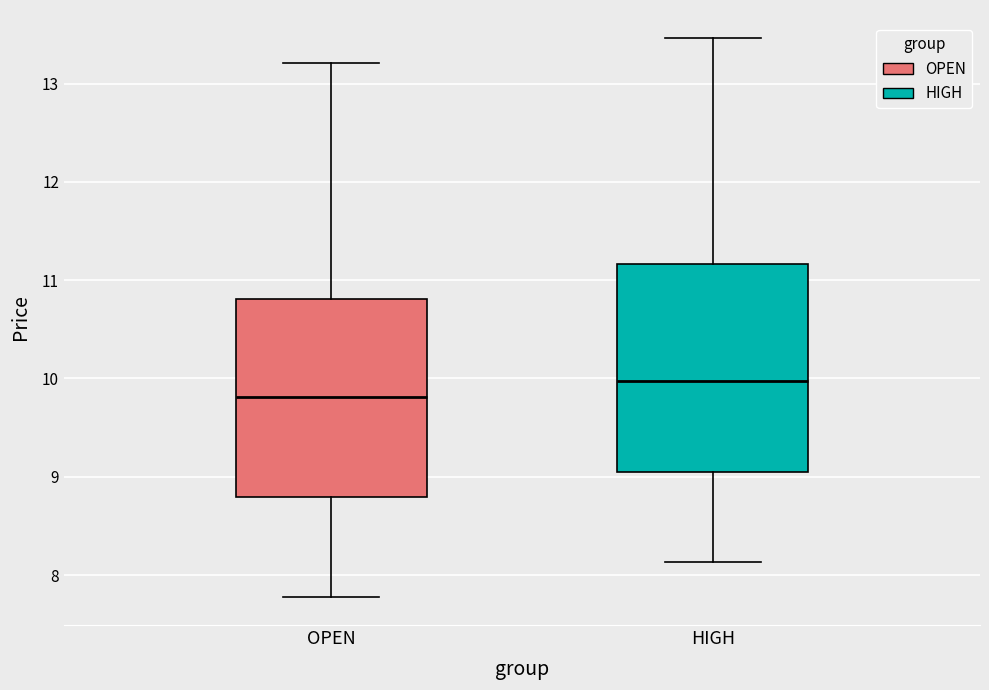

Where is the lower edge of the box for OPEN on the y-axis? The values are not printed on the chart, so give them approximately, as read against the axis.

8.8